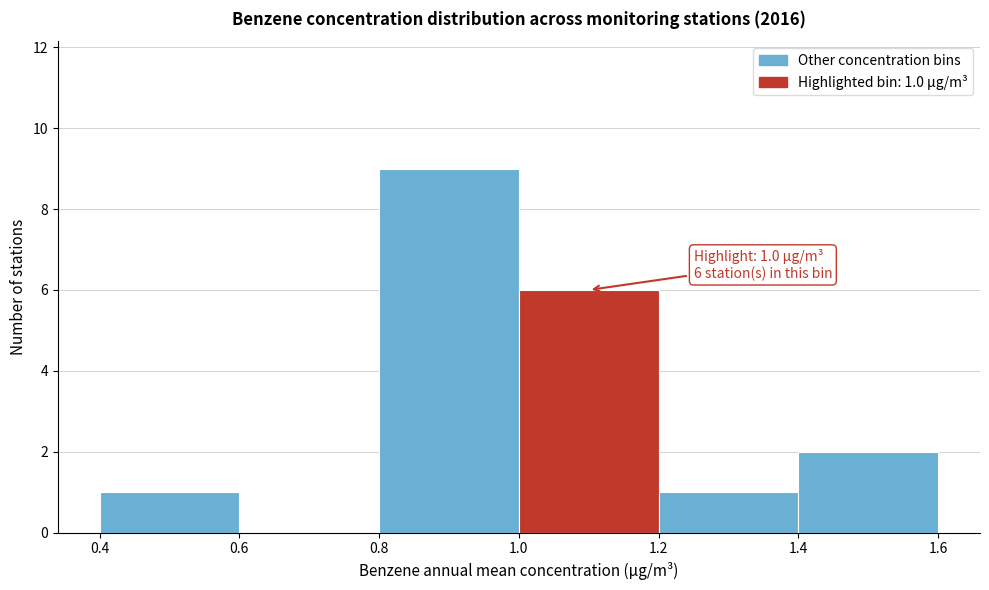

Which range on the x-axis has the tallest bar?

0.8 to 1.0